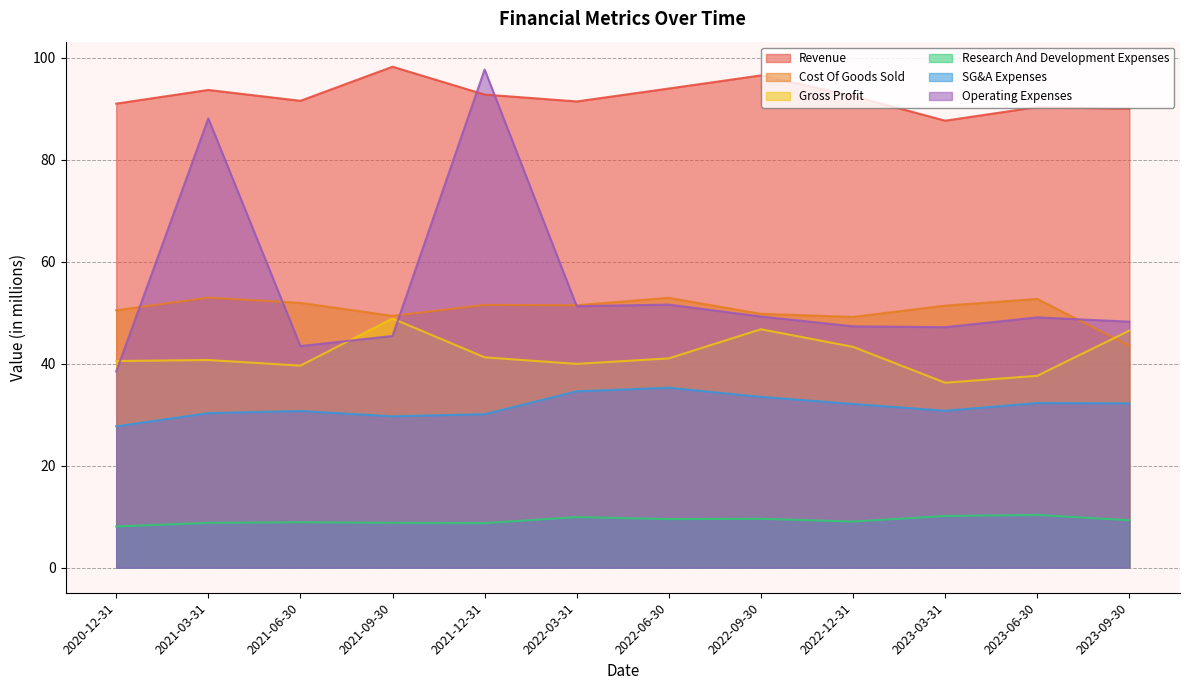

What position from the right is 2022-12-31?

4